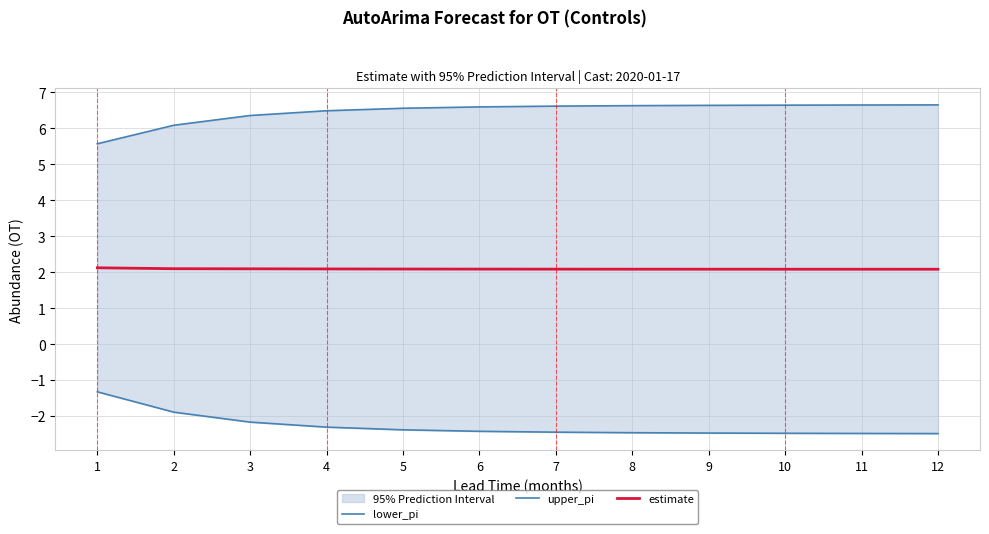

At which label does estimate reach its minimum?

12